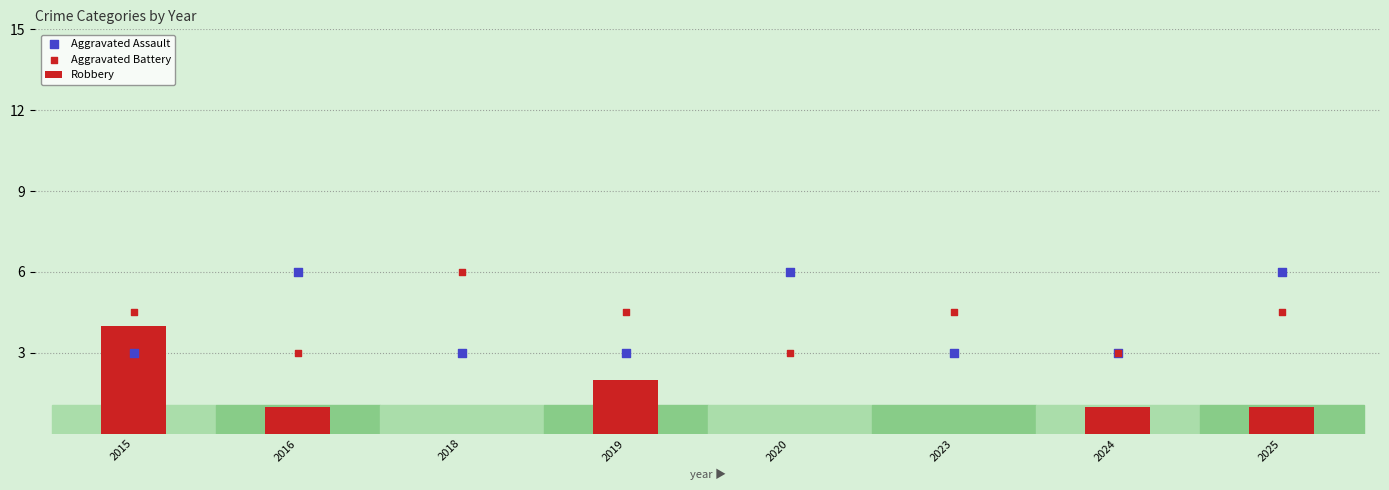

At how many categories does at least one series exceed 5?

4